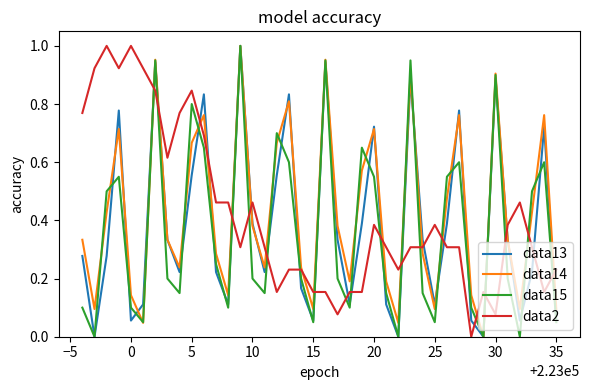

At how many categories does at least one series exceed 0?

40